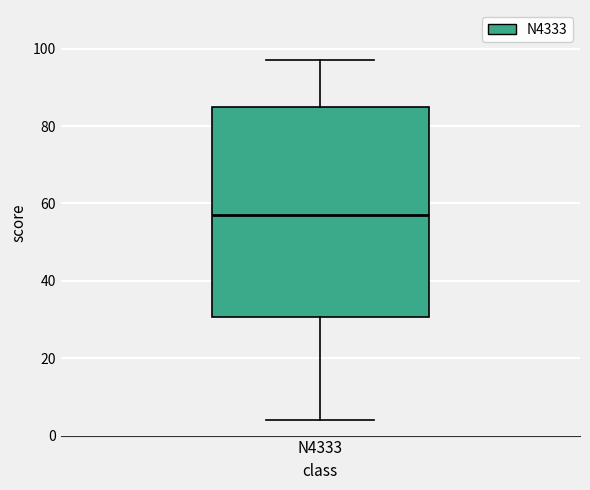

Where does the median line of the box for N4333 sit on the y-axis? The values are not printed on the chart, so give them approximately, as read against the axis.

58